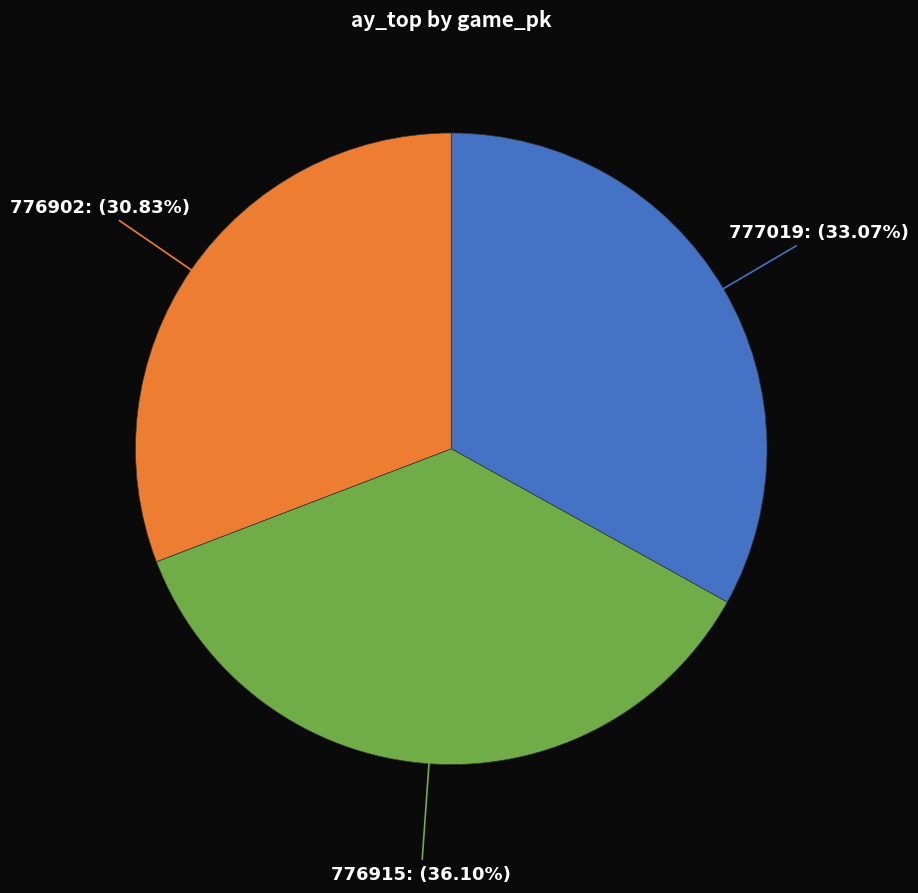

Is there any slice that represents more than half of the pie?

No